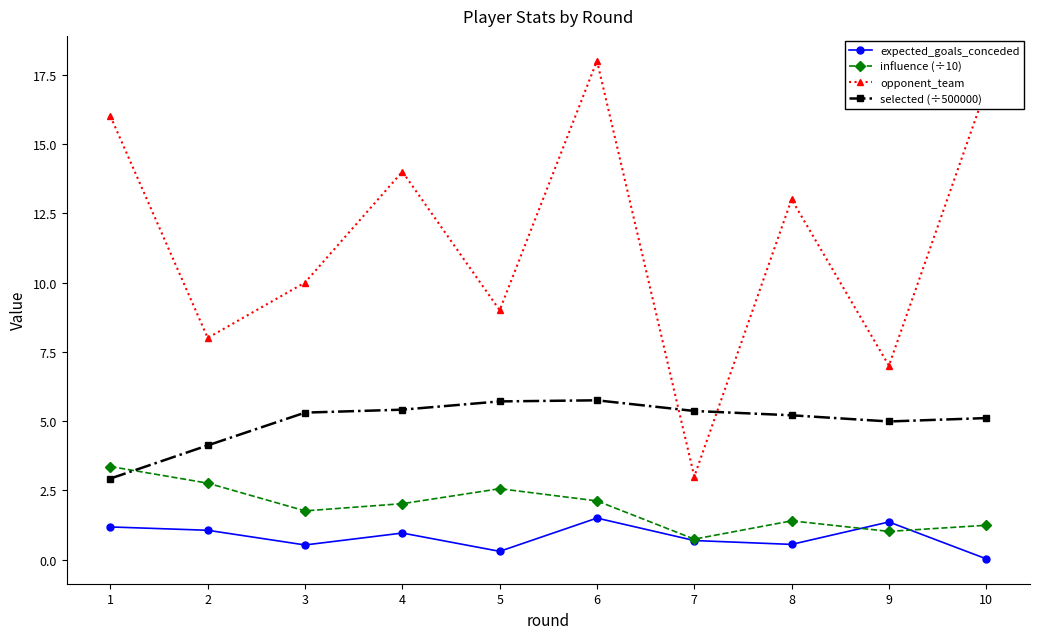

What are all the series names shown in the legend?

expected_goals_conceded, influence (÷10), opponent_team, selected (÷500000)